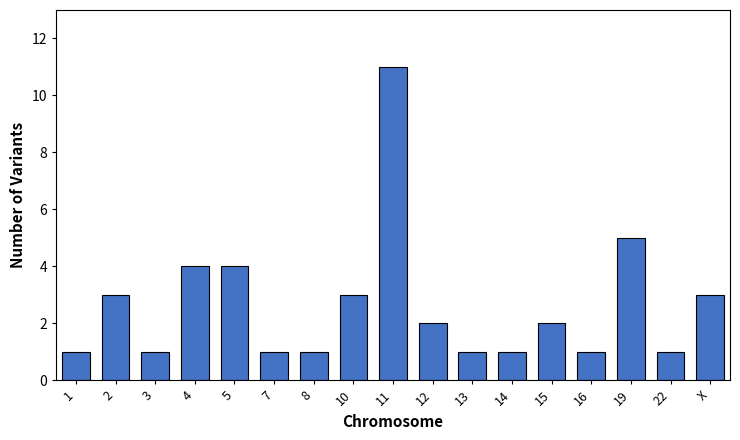

Reading left to right, transcribe all the data shown in this chart.

1	3	1	4	4	1	1	3	11	2	1	1	2	1	5	1	3